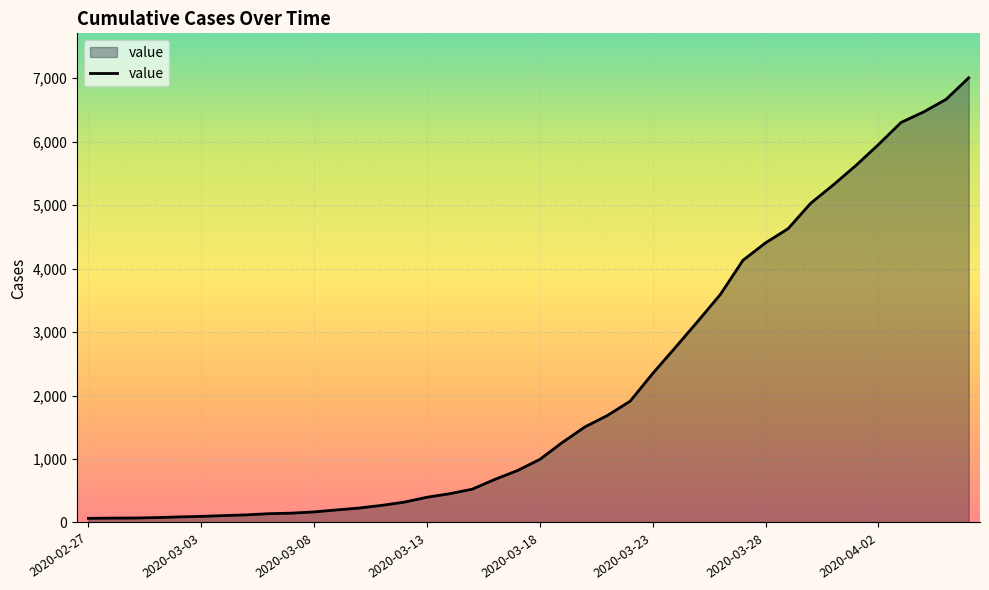

Where does the data first go above 994?

21